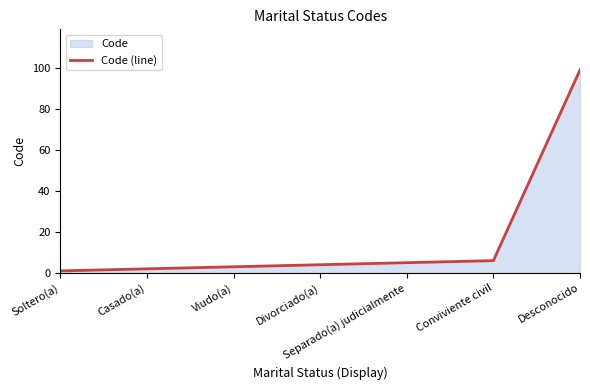

What is the minimum value shown in the chart?

1